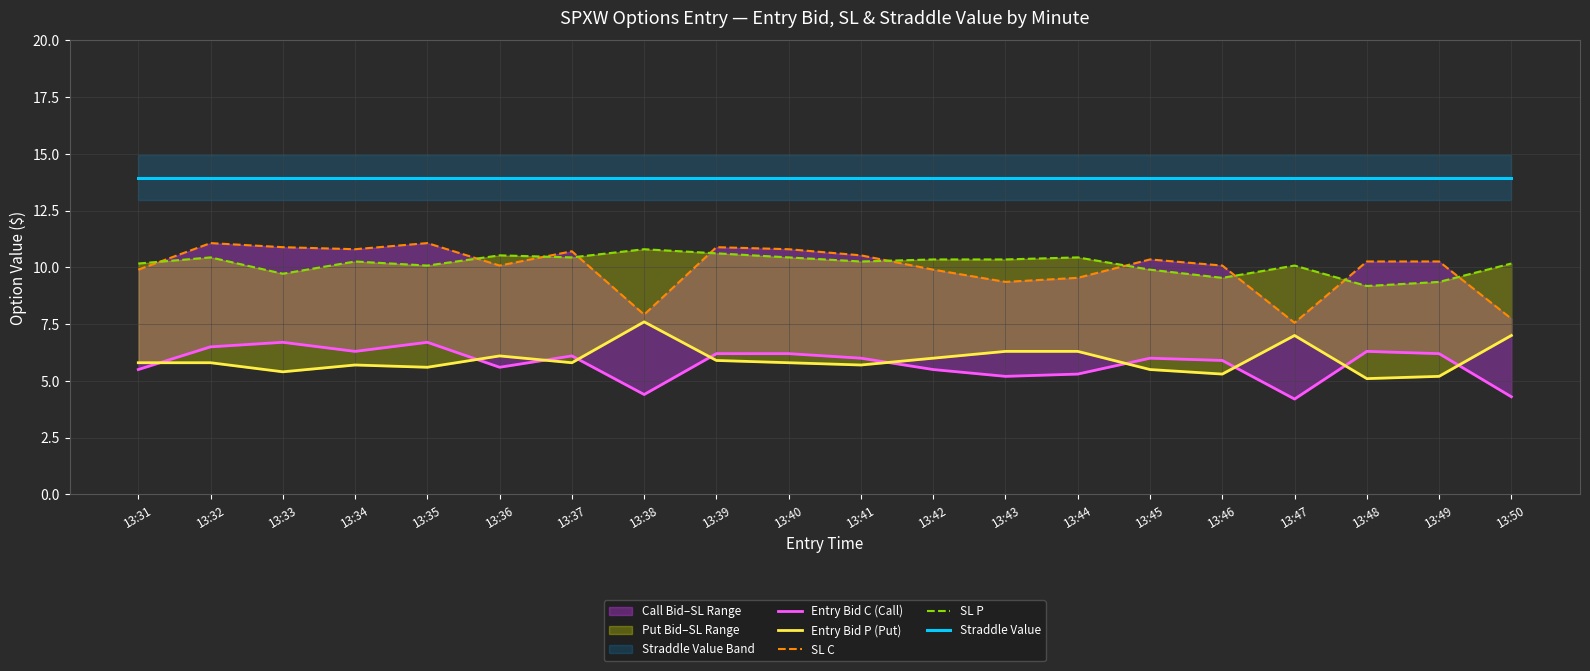

What is the value of the SL C point at the 16th from the left?

10.1